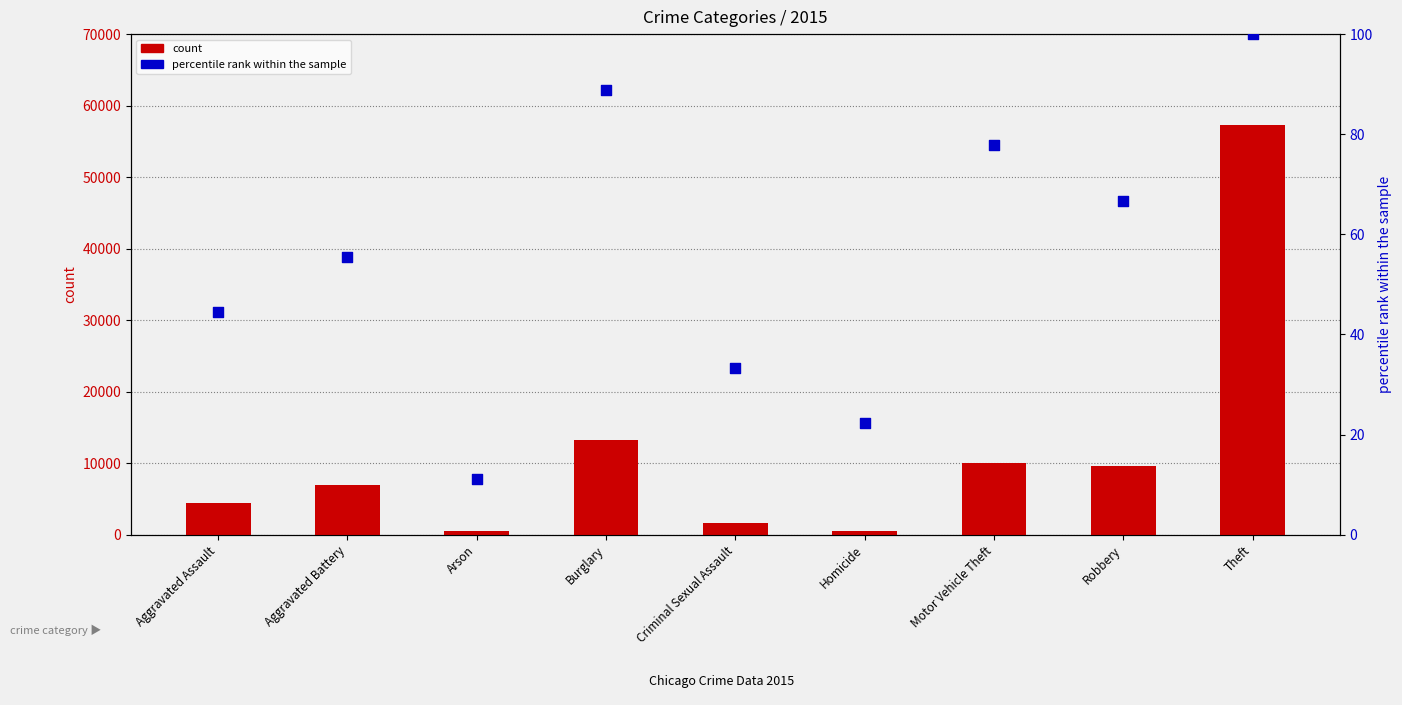

Which series contains the lowest Y value?

percentile rank within the sample